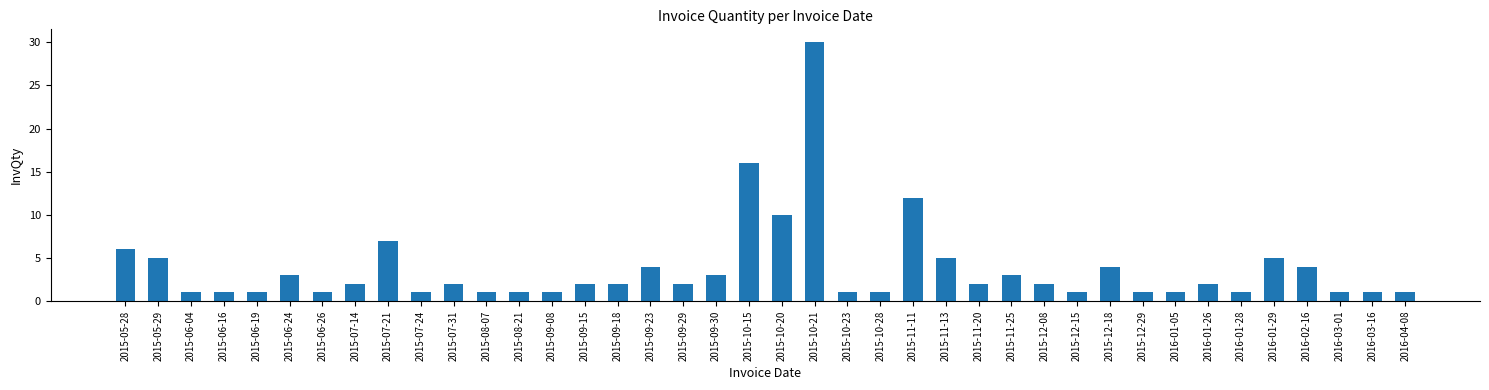

What is the maximum value shown in the chart?

30